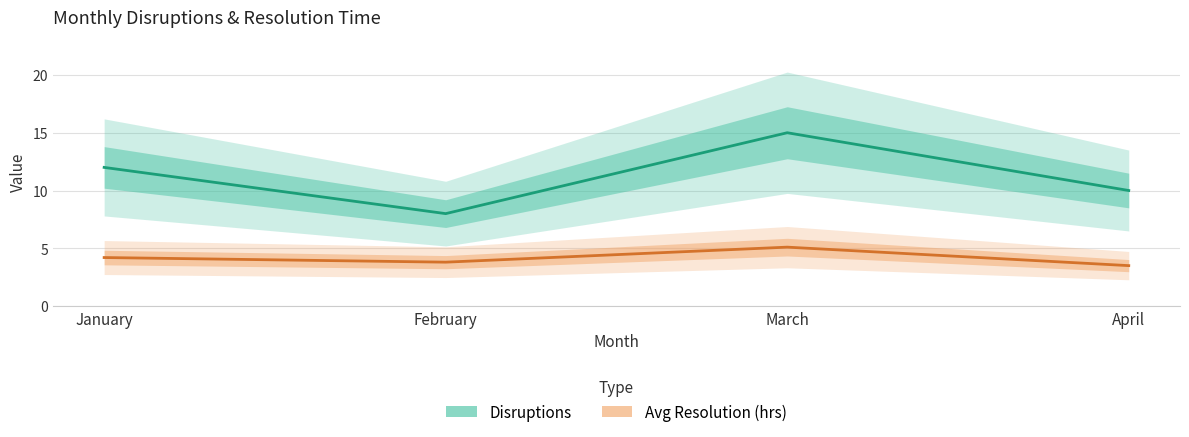

What is the value of the Disruptions point at the 4th from the left?

10.0